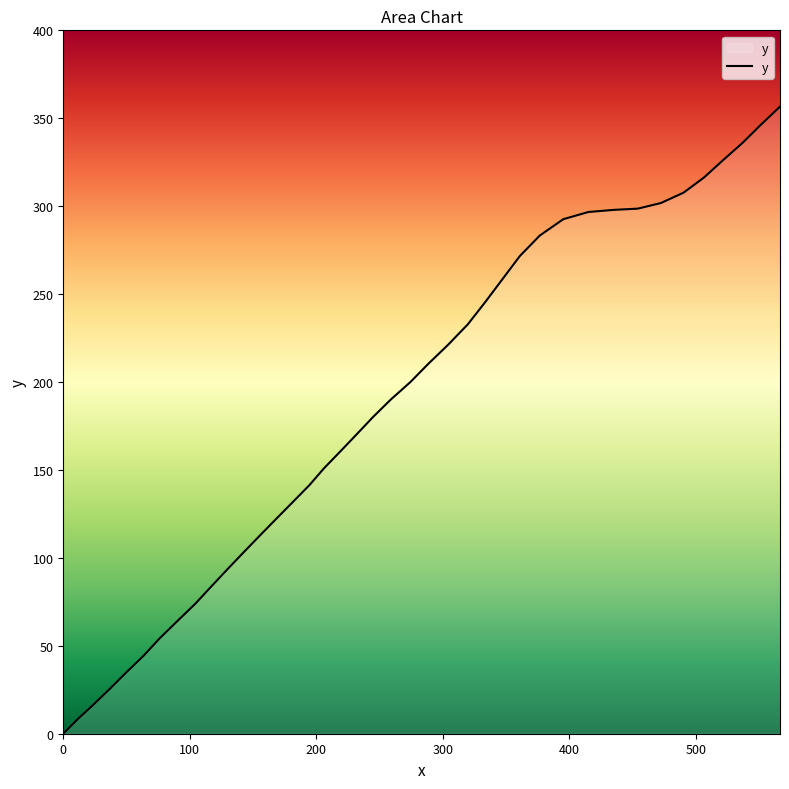

What is the difference between the maximum and minimum values?

356.6